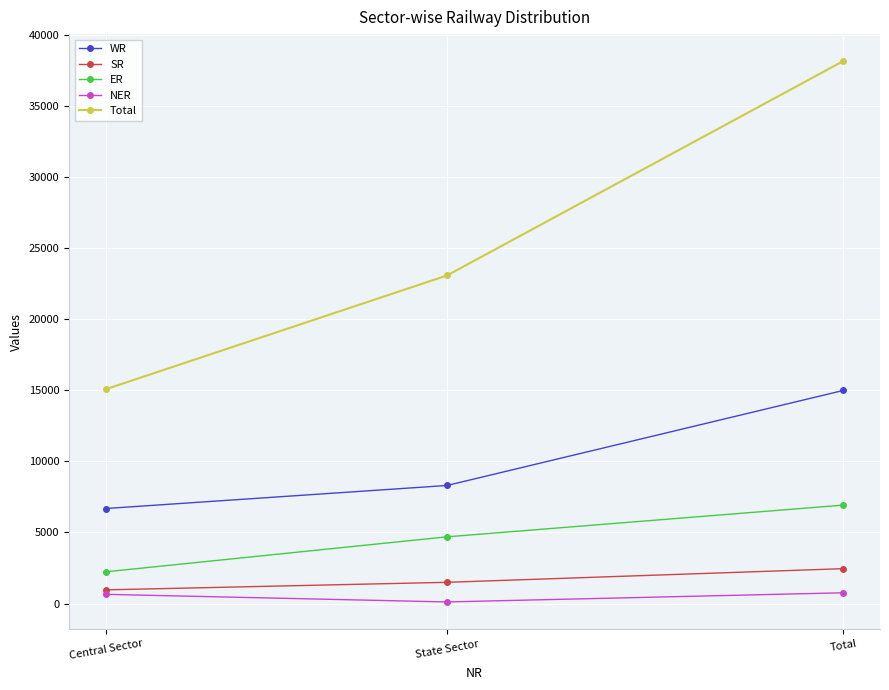

Which series has the largest total across all categories?

Total